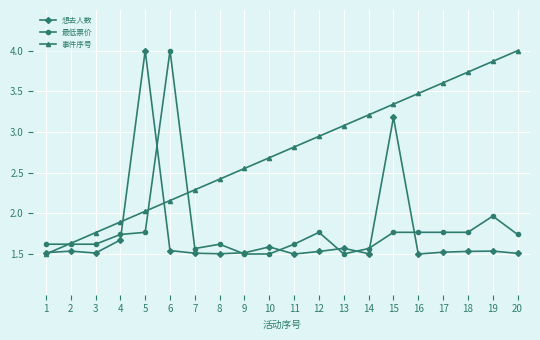

After their last crossing, which series has the higher values: 最低票价 or 想去人数?

最低票价